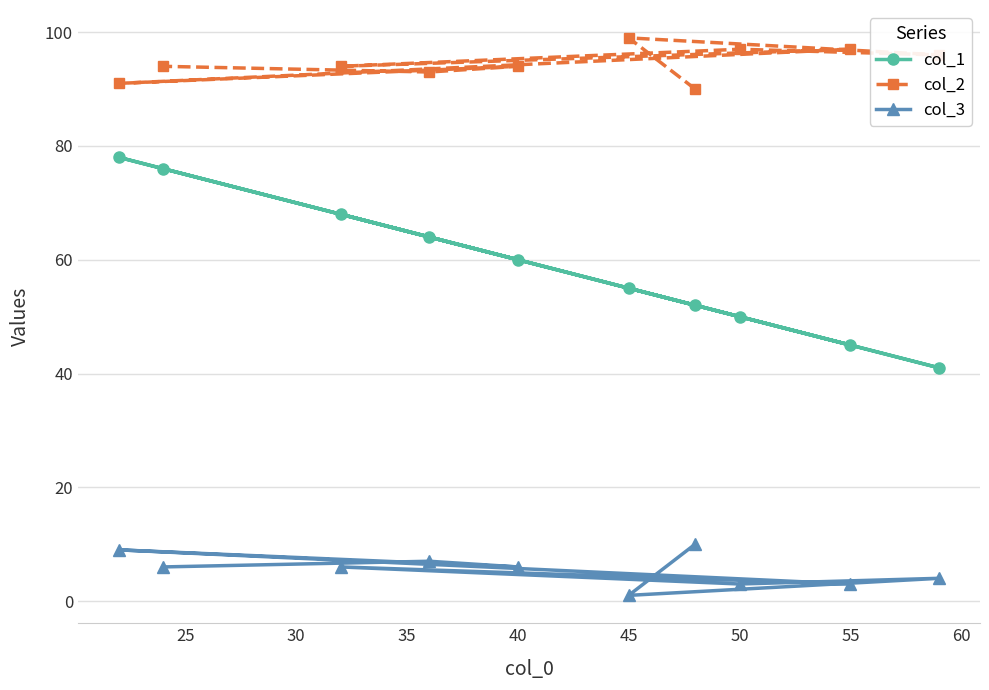

Reading left to right, extract all data points from this chart.

col_1: 78	76	68	64	60	55	52	50	45	41
col_2: 91	94	94	93	94	99	90	97	97	96
col_3: 9	6	6	7	6	1	10	3	3	4